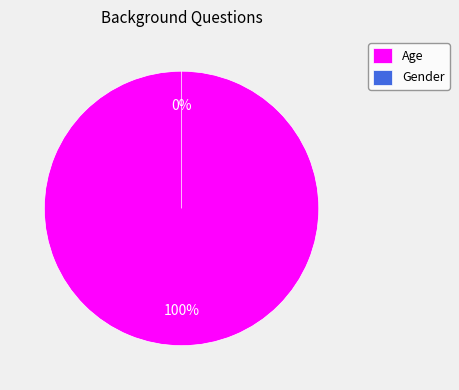

True or false: Age accounts for 99% of the total.

False